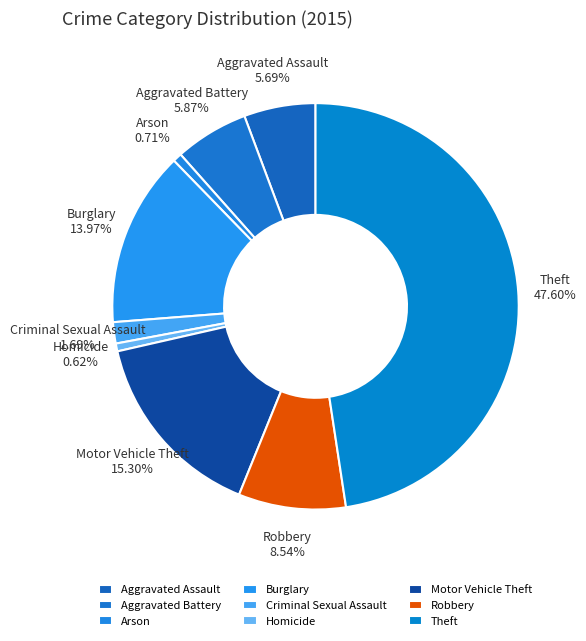

Combined, do Motor Vehicle Theft and Robbery account for over 50%?

No